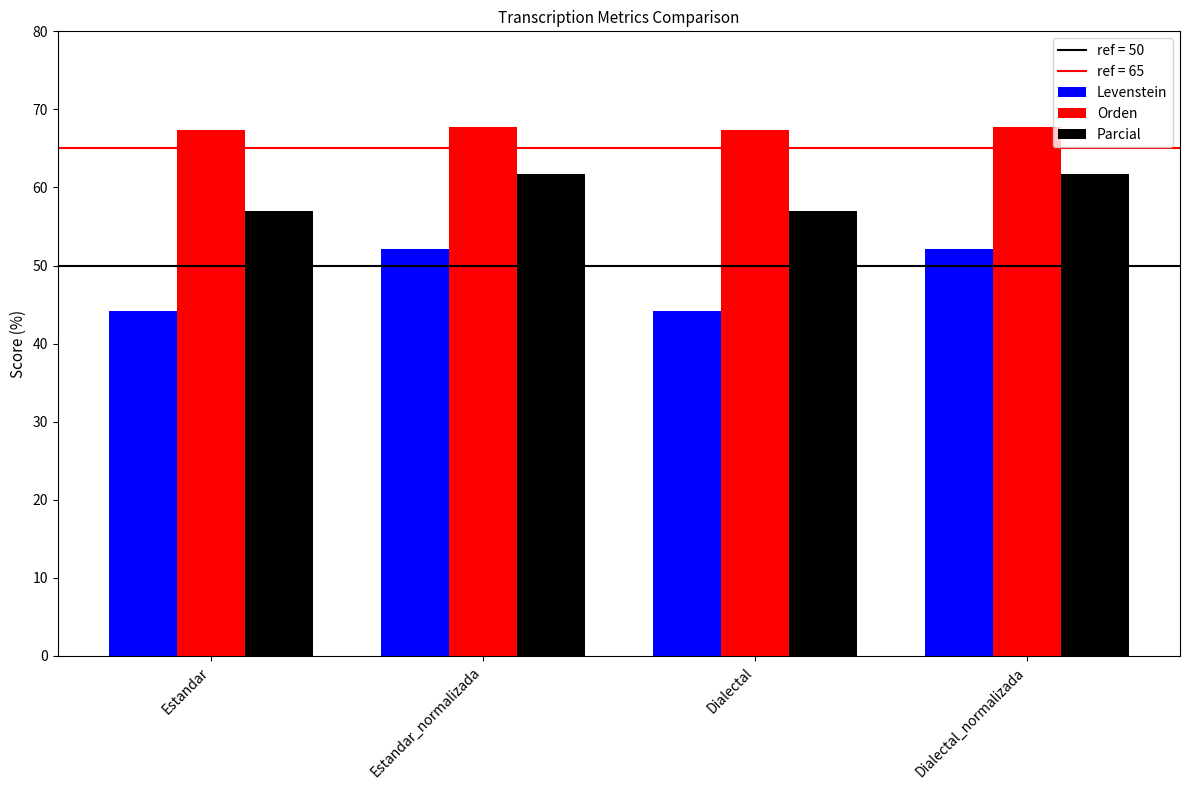

What is the spread (max minus min) of values at Dialectal_normalizada?

15.7